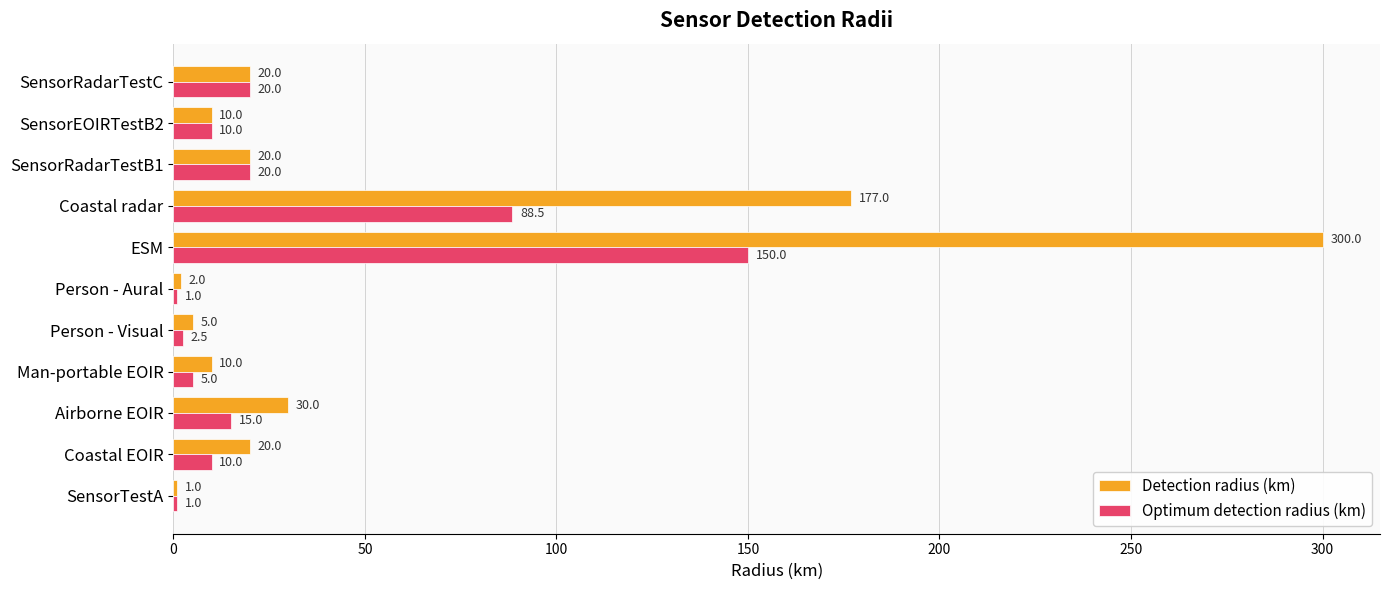

Is the value of Optimum detection radius (km) at ESM greater than the value of Detection radius (km) at SensorTestA?

Yes